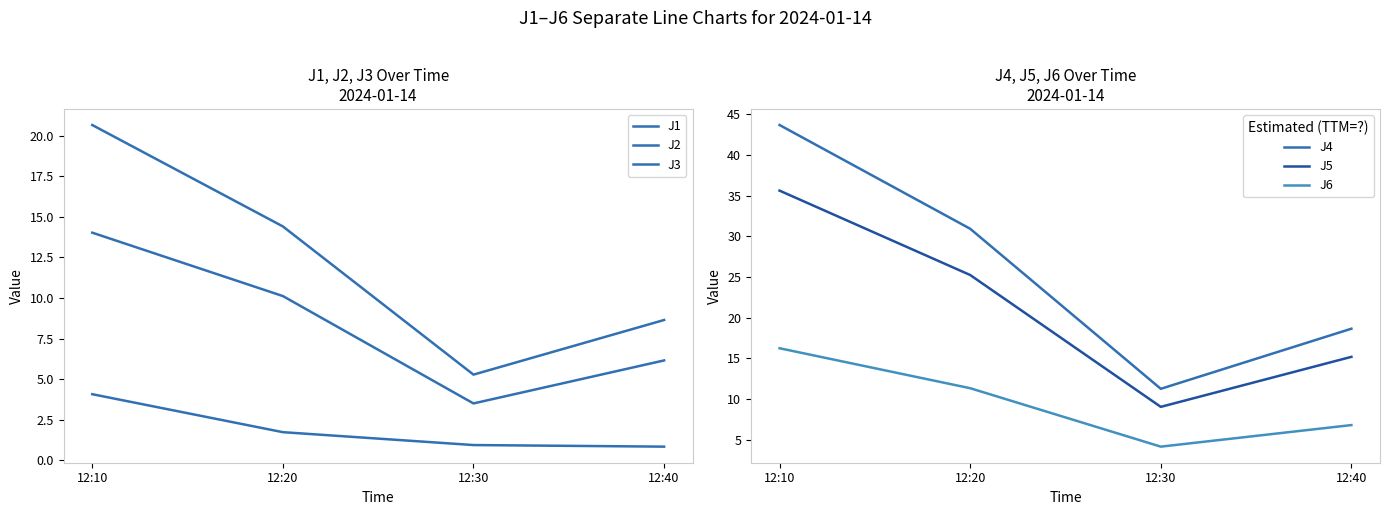

Which series has the widest spread of values?

J4